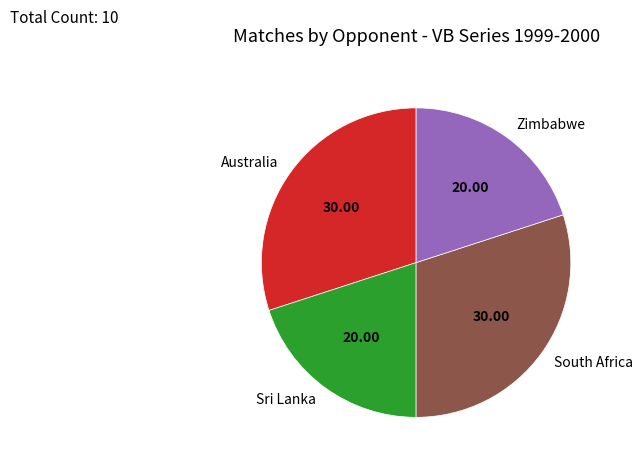

Between Zimbabwe and Australia, which is larger?

Australia